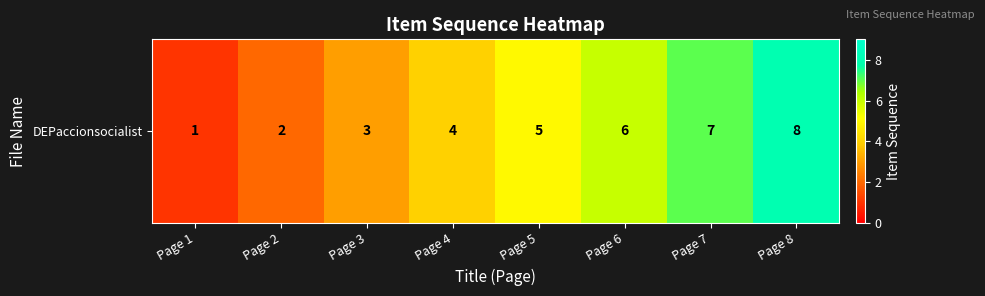

What is the difference between the maximum and minimum values?

7